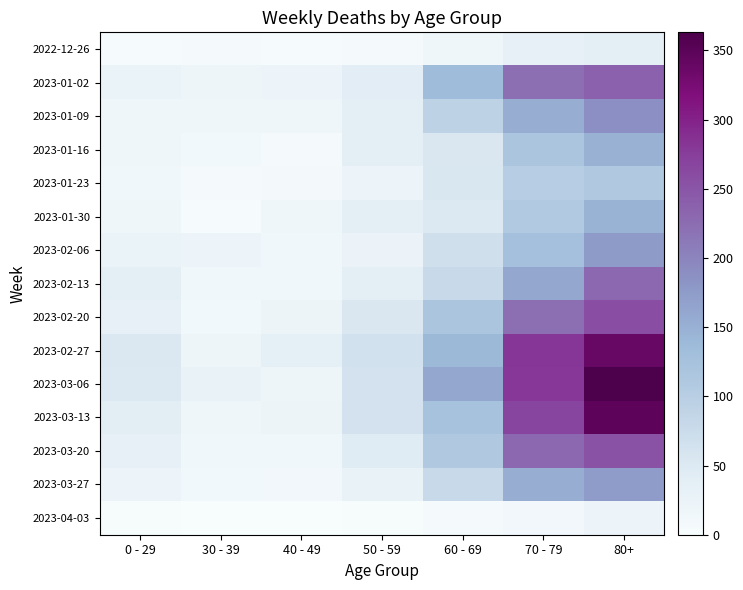

Which series changed the most between 40 - 49 and 70 - 79?

2023-03-06